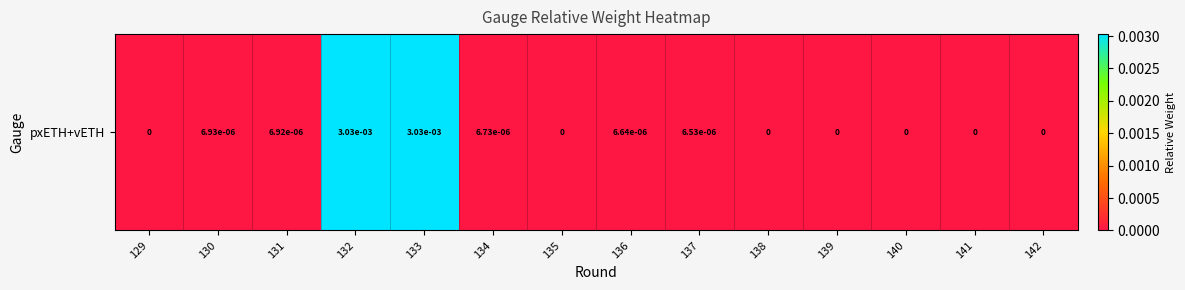

True or false: the data shows 0.0 at 132.

True